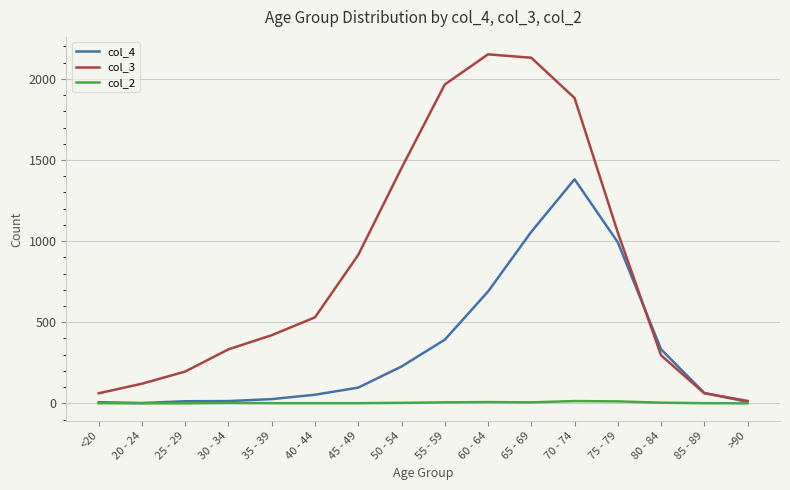

Rank the series by their maximum value, from highest to lowest.

col_3, col_4, col_2